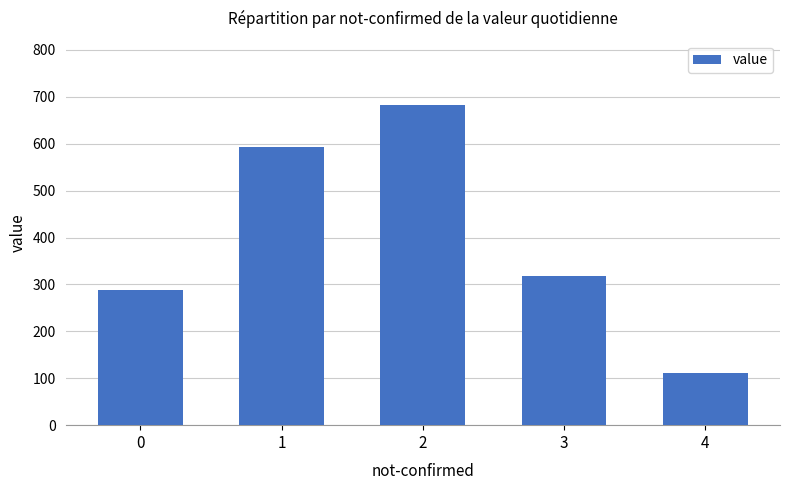

Which has a higher value, 0 or 1?

1